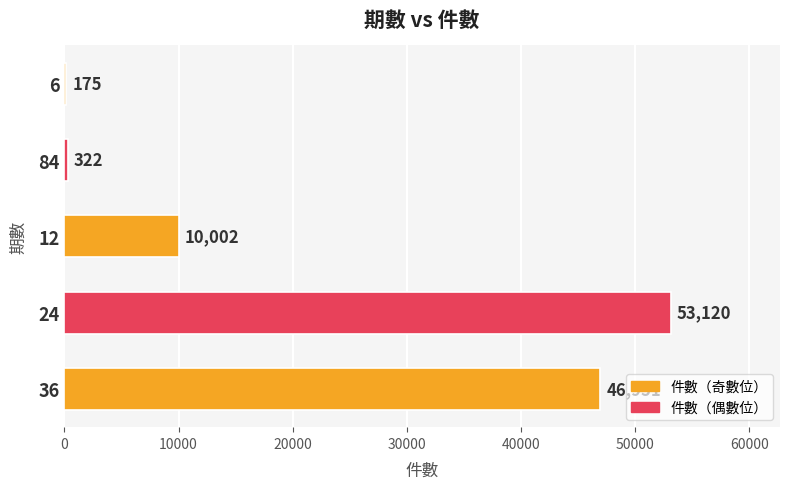

What is the sum of all values?

110570